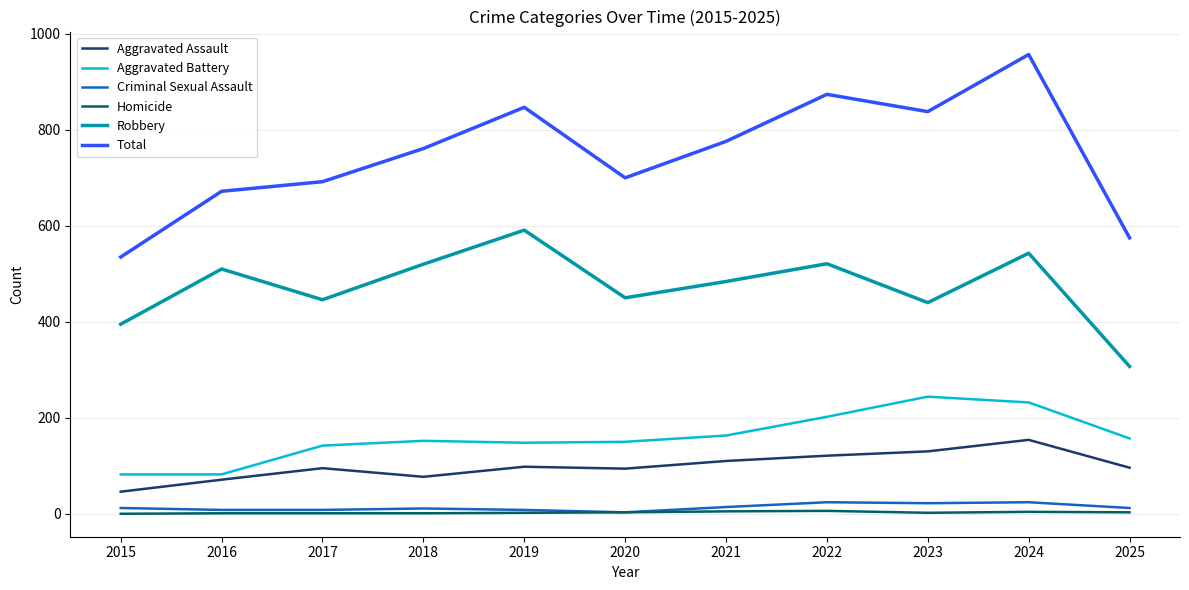

Is it true that Homicide equals 3 at 2025?

True